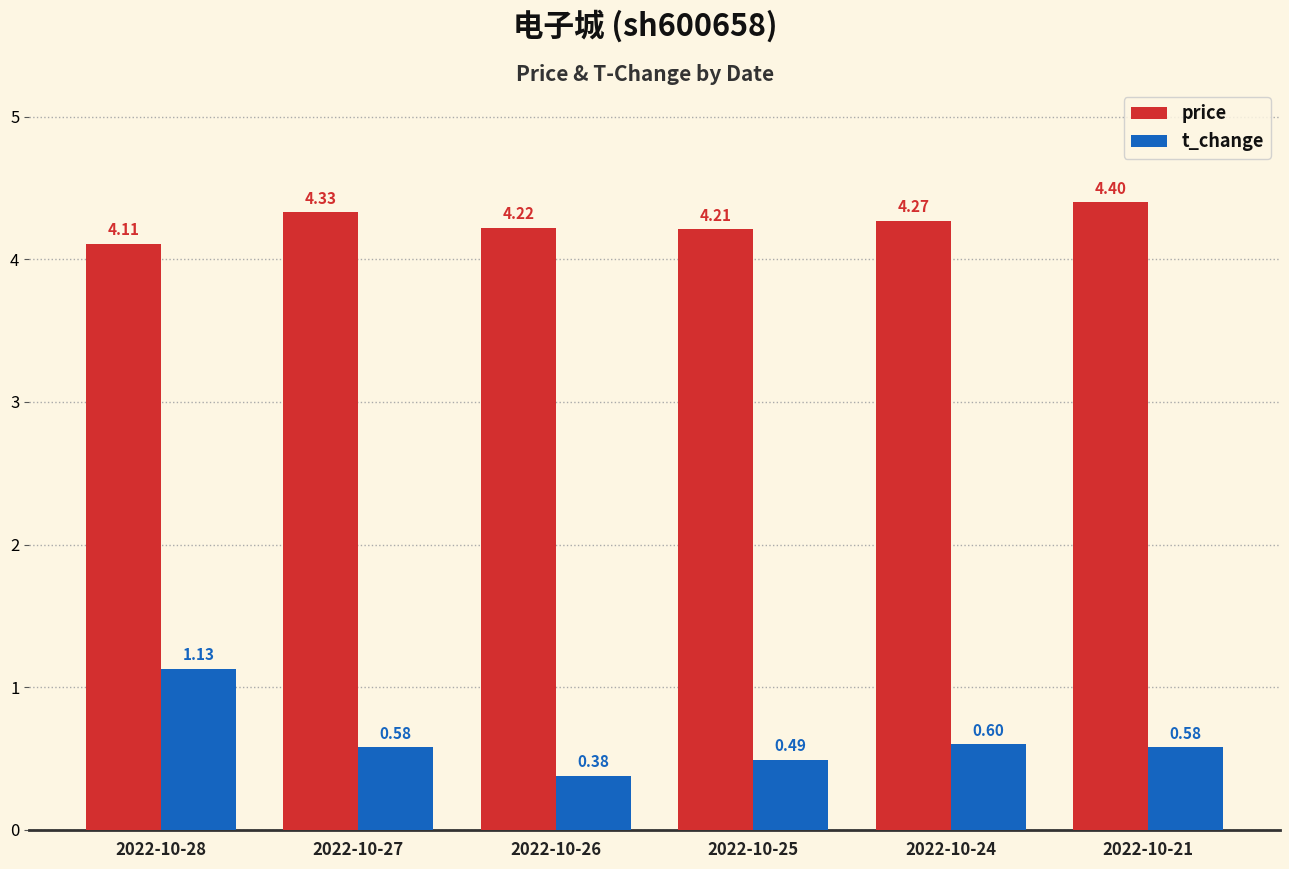

Is the value of price at 2022-10-24 greater than the value of t_change at 2022-10-21?

Yes